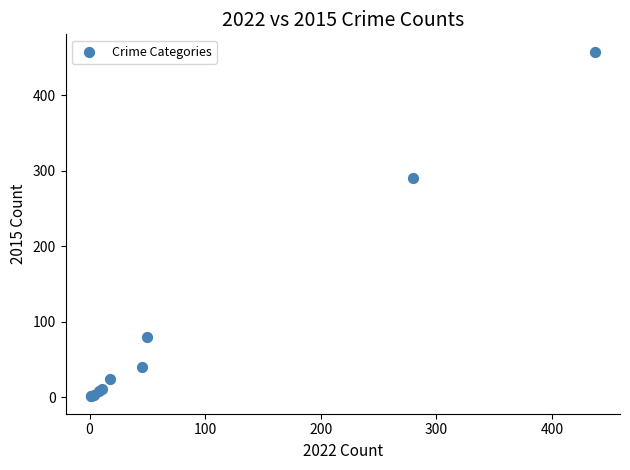

What Y value in the scatter plot is closest to 229?

290